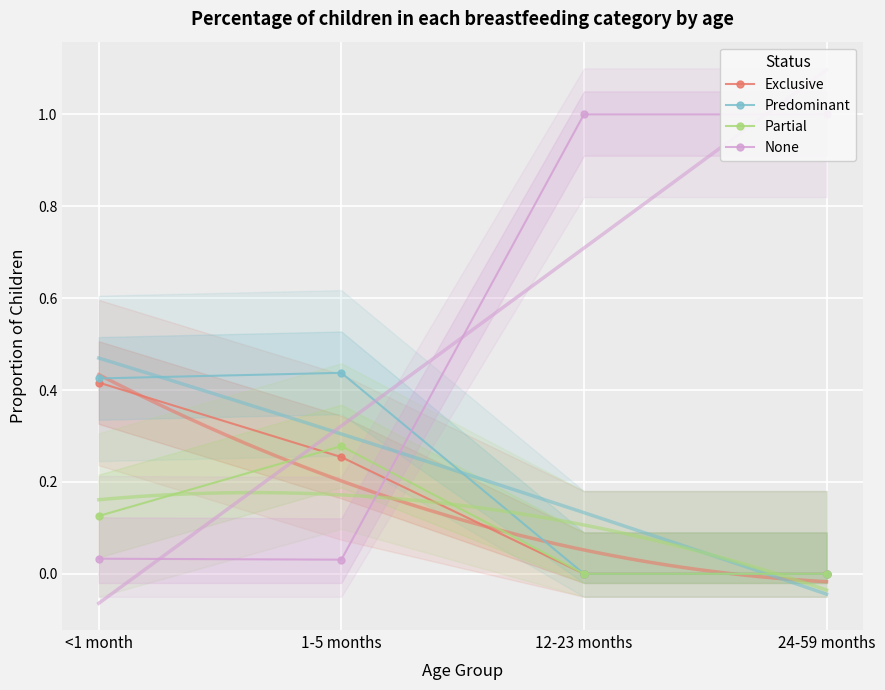

What are all the series names shown in the legend?

Exclusive, Predominant, Partial, None